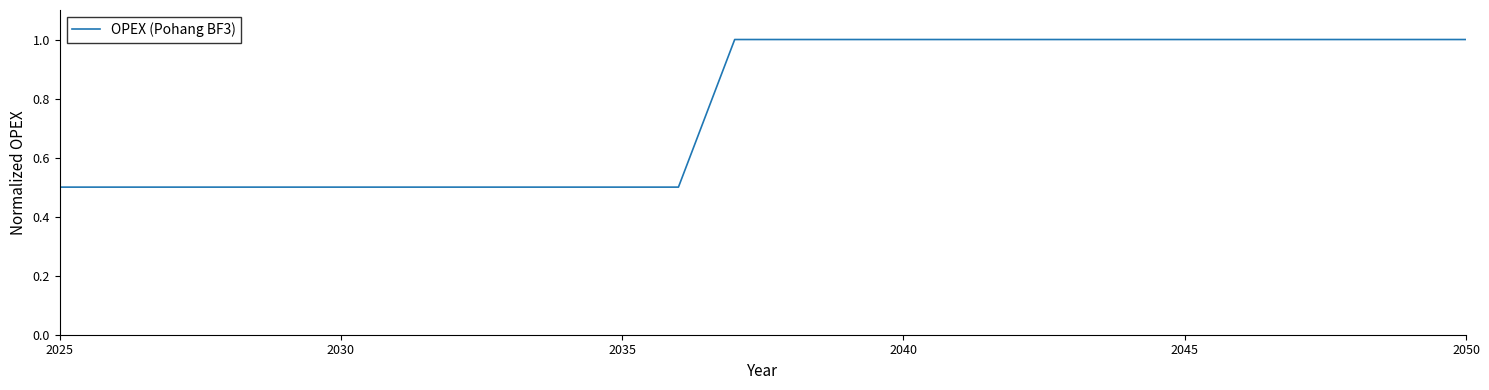

What is the sum of all values?

20.0